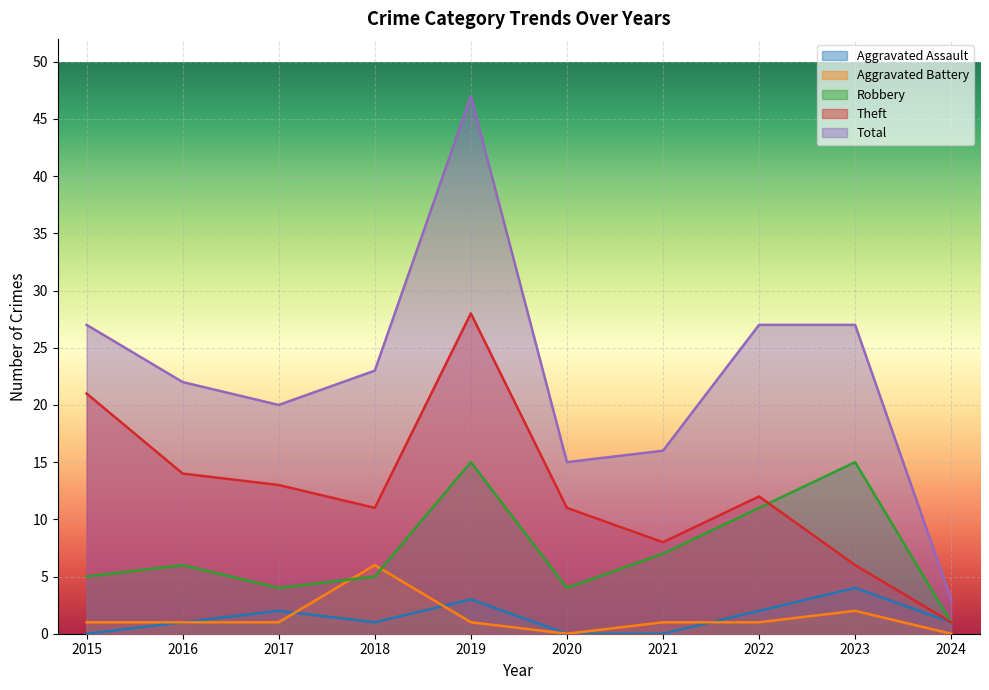

How many lines are shown in the chart?

5